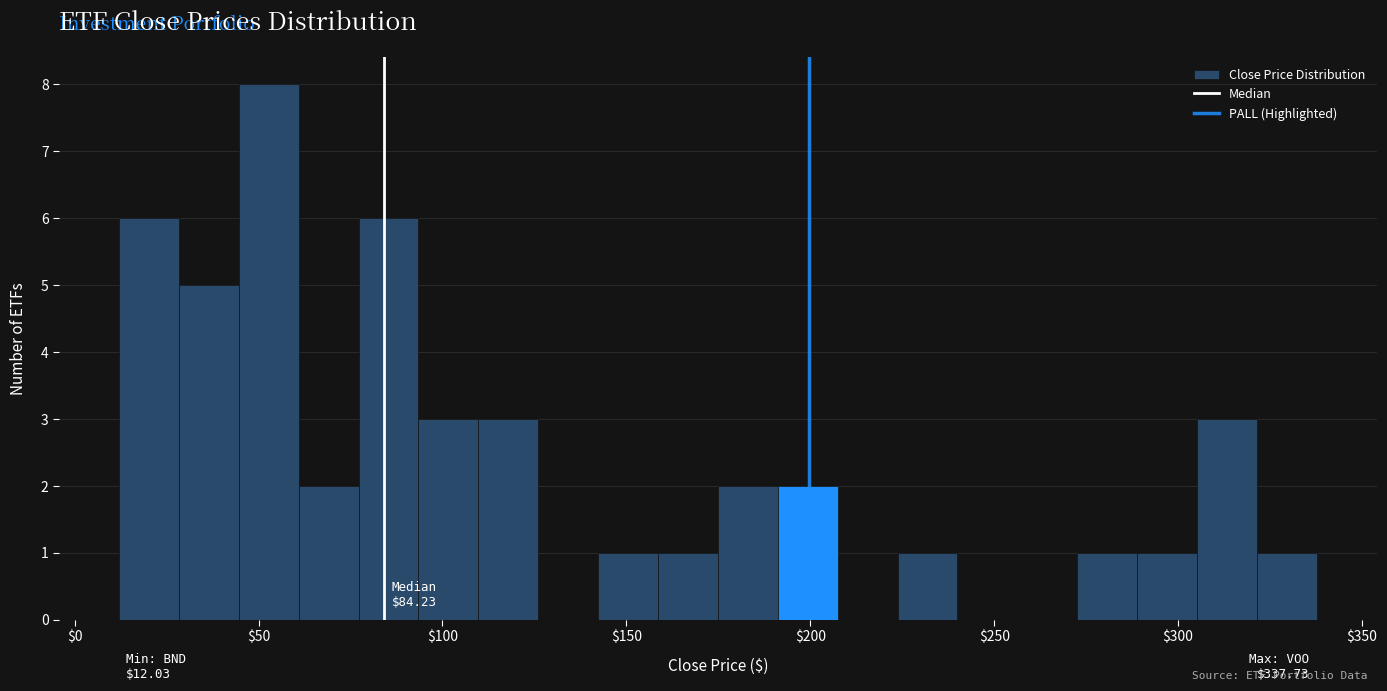

Read against the x-axis, roughly where is the centre of the tallest bar?

55